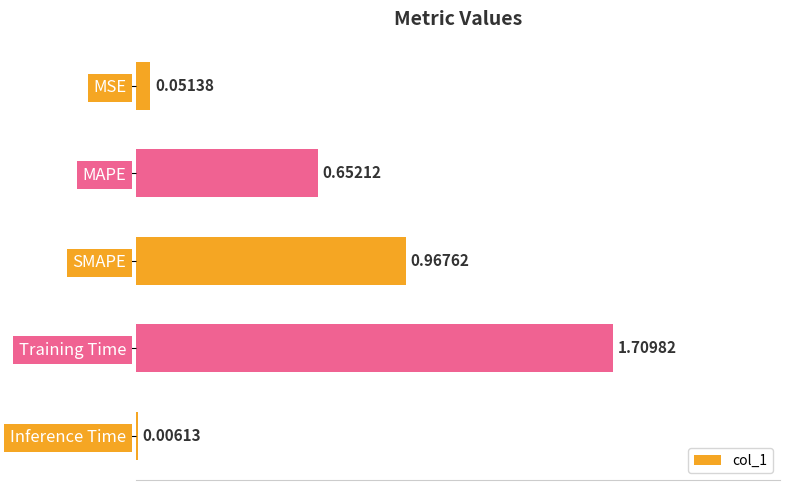

Between SMAPE and Training Time, which is larger?

Training Time